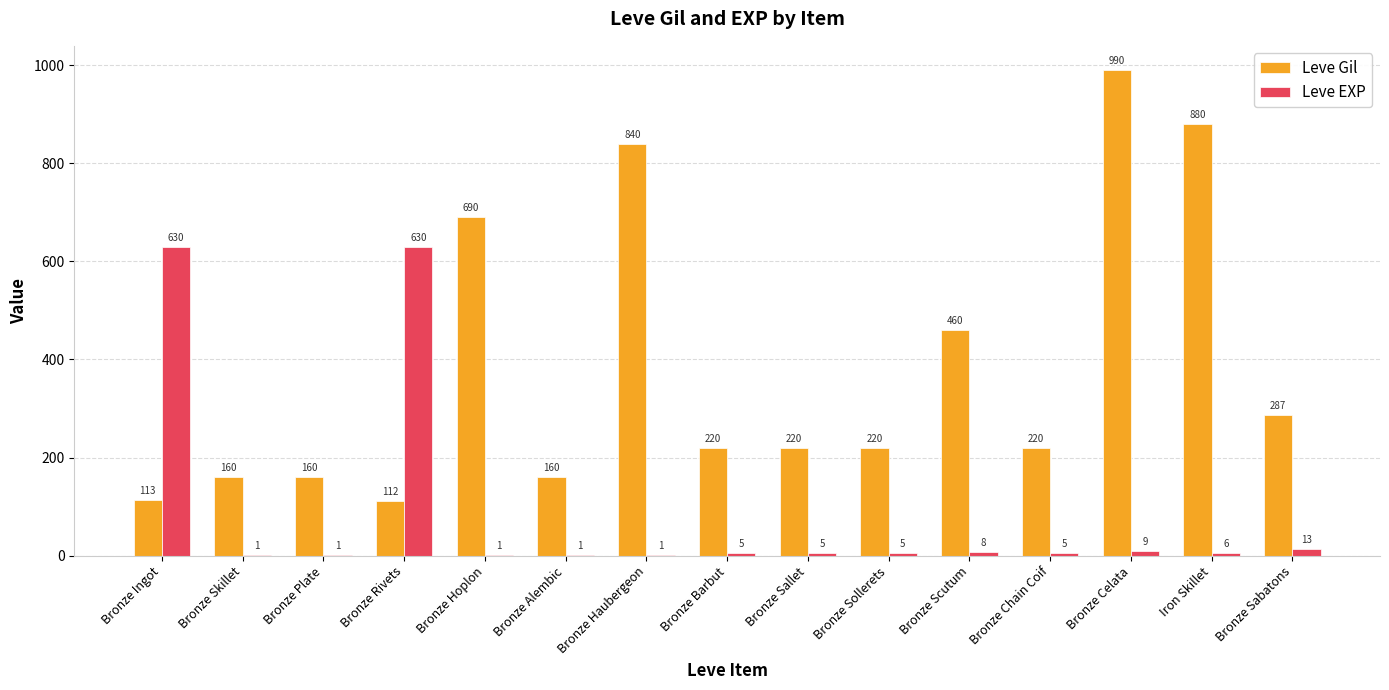

Reading left to right, extract all data points from this chart.

Leve Gil: Bronze Ingot=113	Bronze Skillet=160	Bronze Plate=160	Bronze Rivets=112	Bronze Hoplon=690	Bronze Alembic=160	Bronze Haubergeon=840	Bronze Barbut=220	Bronze Sallet=220	Bronze Sollerets=220	Bronze Scutum=460	Bronze Chain Coif=220	Bronze Celata=990	Iron Skillet=880	Bronze Sabatons=287
Leve EXP: Bronze Ingot=630	Bronze Skillet=1	Bronze Plate=1	Bronze Rivets=630	Bronze Hoplon=1	Bronze Alembic=1	Bronze Haubergeon=1	Bronze Barbut=5	Bronze Sallet=5	Bronze Sollerets=5	Bronze Scutum=8	Bronze Chain Coif=5	Bronze Celata=9	Iron Skillet=6	Bronze Sabatons=13